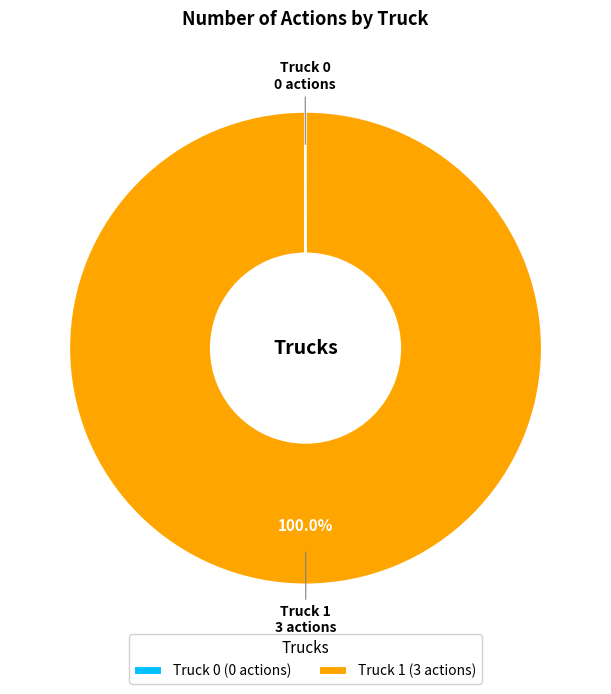

Is there a majority slice in this chart?

Yes